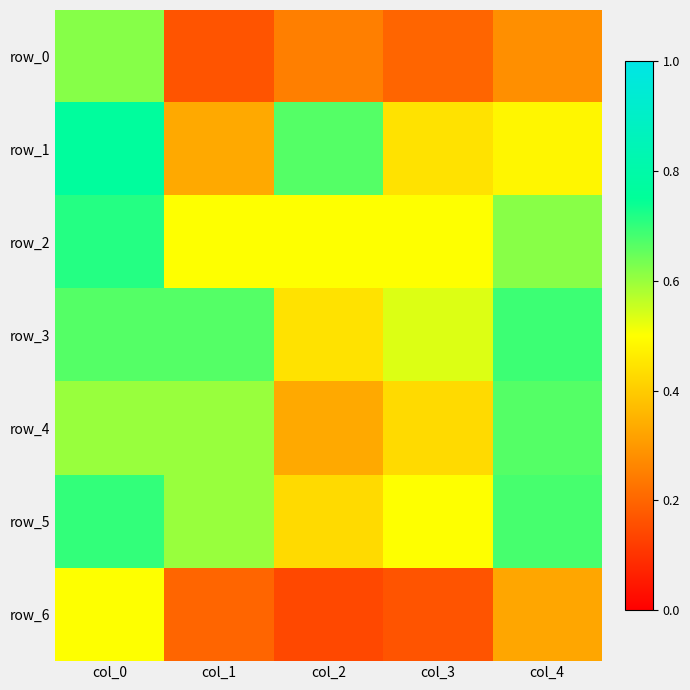

The row_6 series shows 0.9 at col_0. True or false?

False